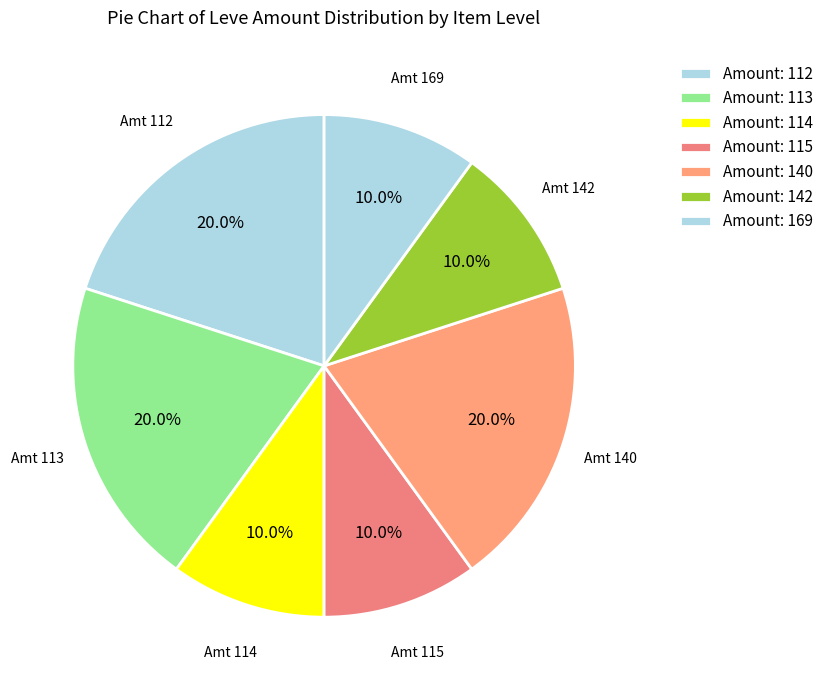

How many slices are in this pie chart?

7